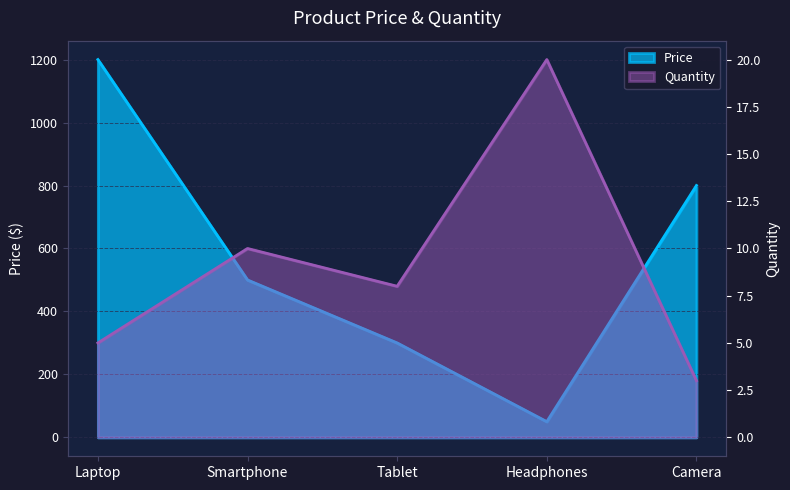

At how many categories does at least one series exceed 498?

3